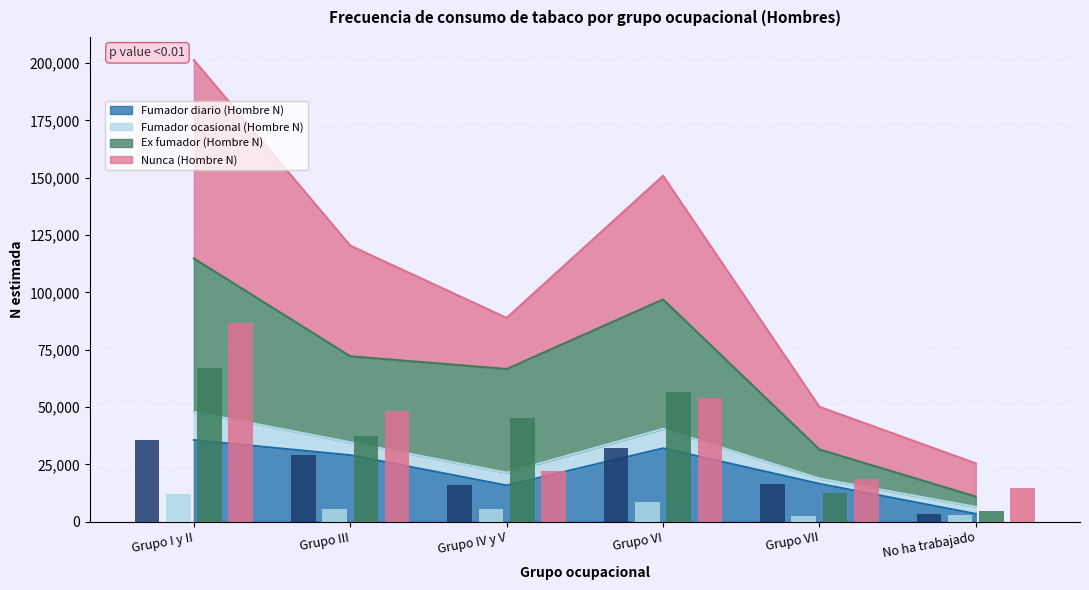

What are all the series names shown in the legend?

Fumador diario (Hombre N) (bars), Fumador ocasional (Hombre N) (bars), Ex fumador (Hombre N) (bars), Nunca (Hombre N) (bars)